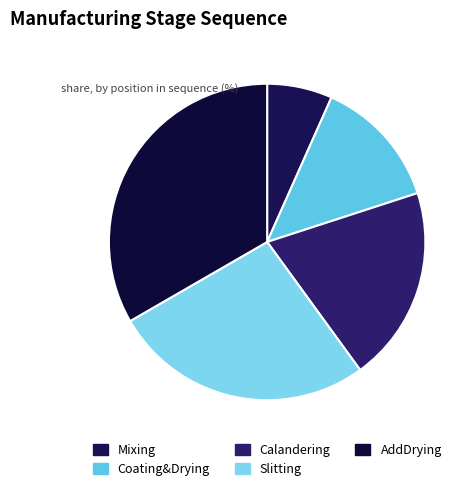

Is there a majority slice in this chart?

No